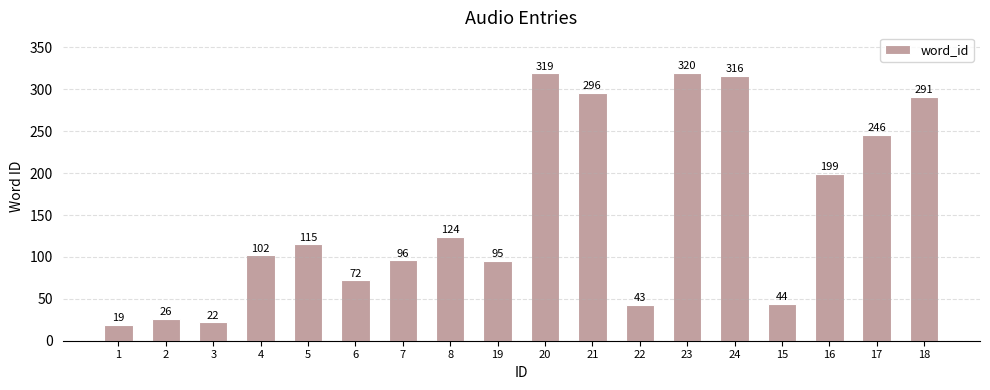

What is the greatest value displayed?

320